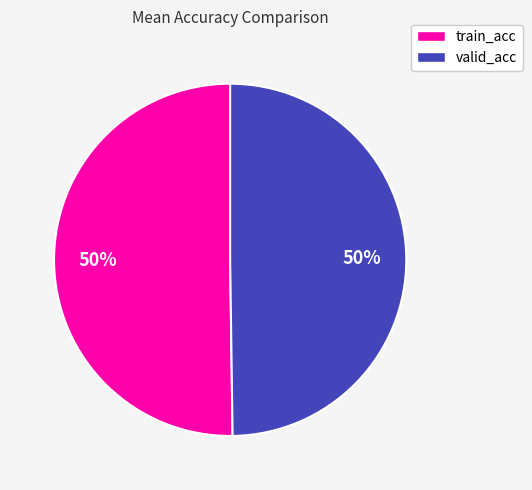

To the nearest percent, what percentage of the pie is train_acc?

50%